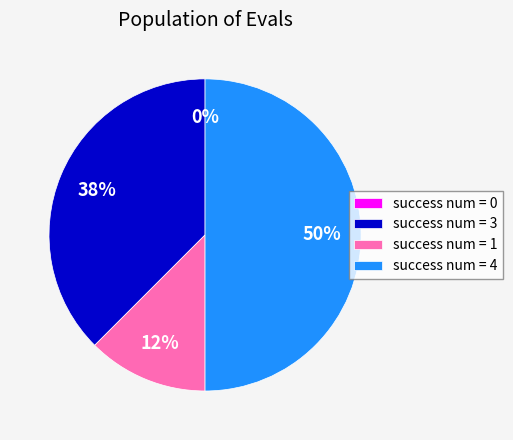

Which has a higher value, 3 or 0?

3